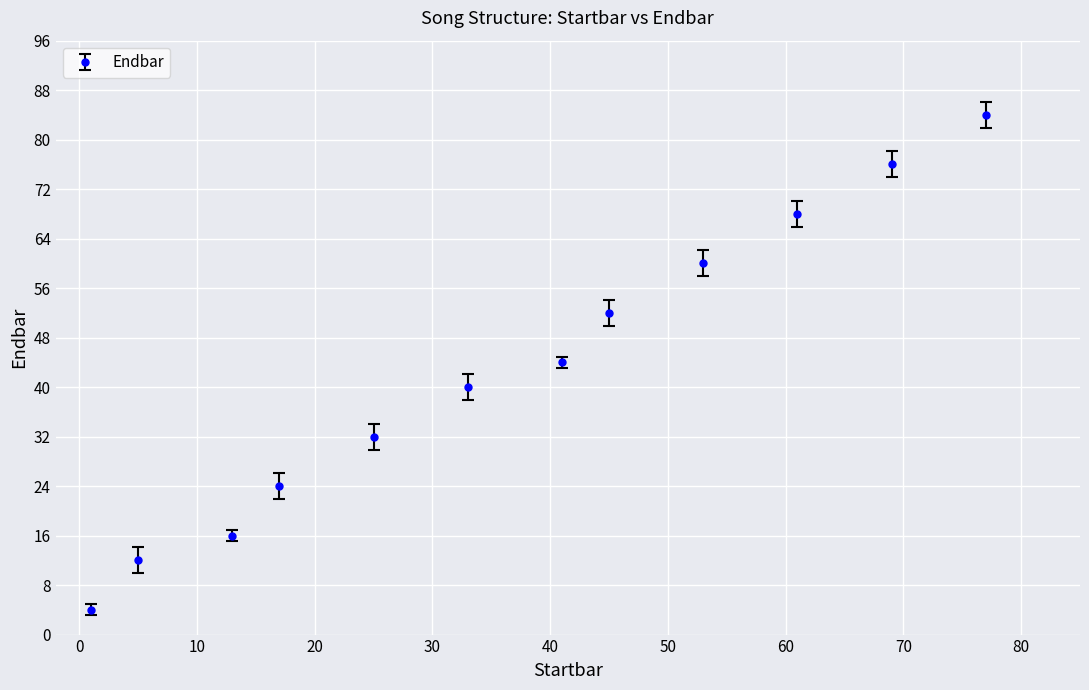

What is the difference between the maximum and minimum values?

80